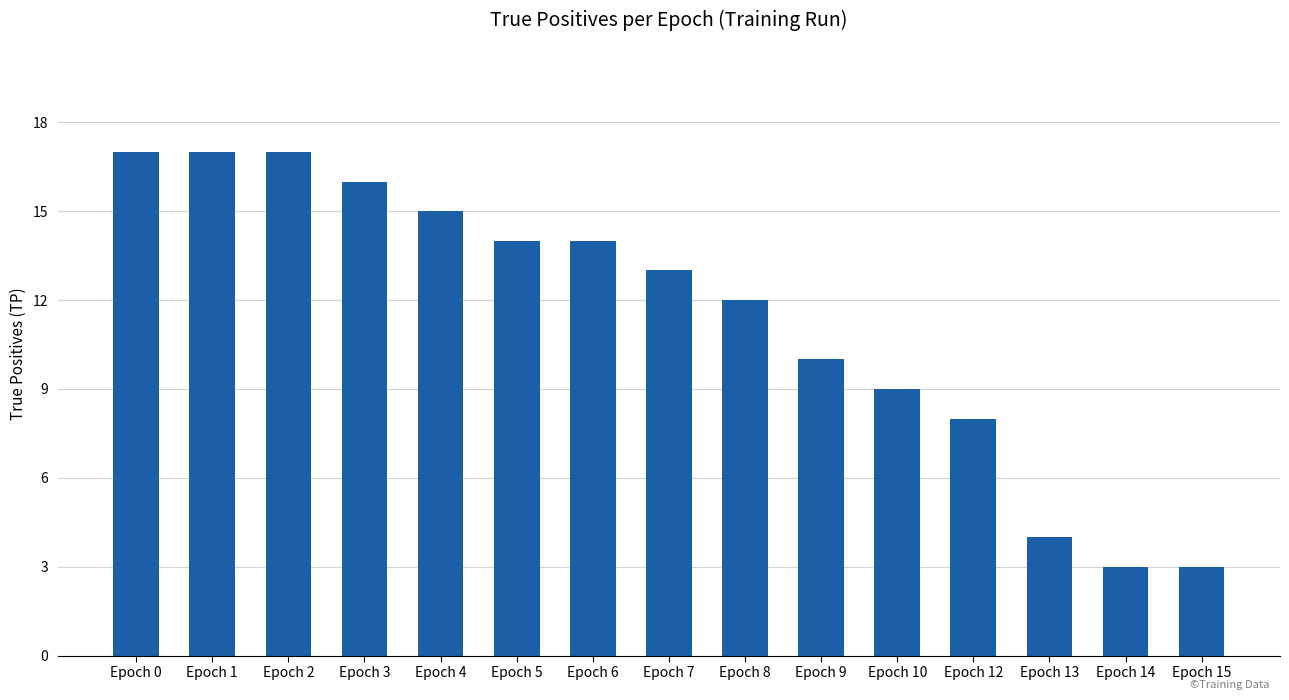

What is the value of the 5th bar from the left?

15